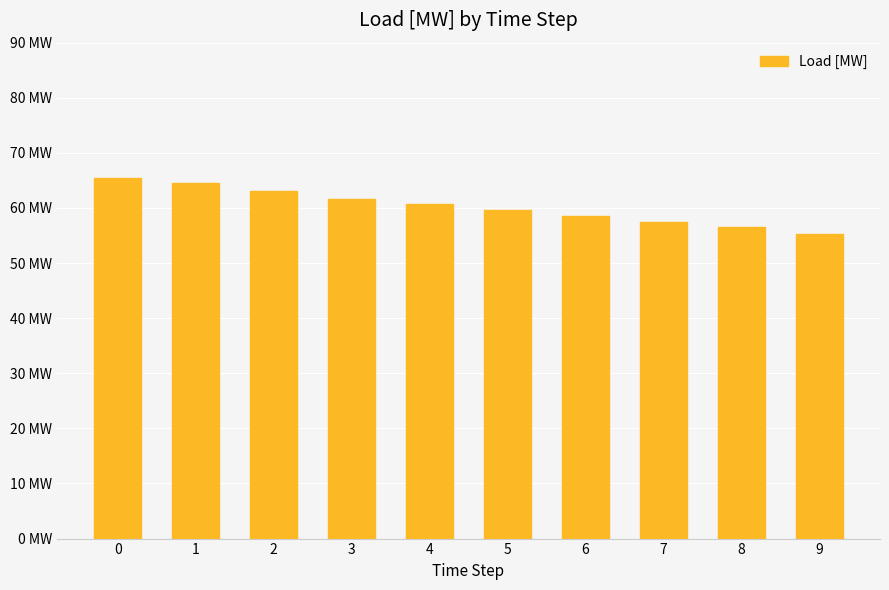

List the labels in order of value, largest first.

0, 1, 2, 3, 4, 5, 6, 7, 8, 9